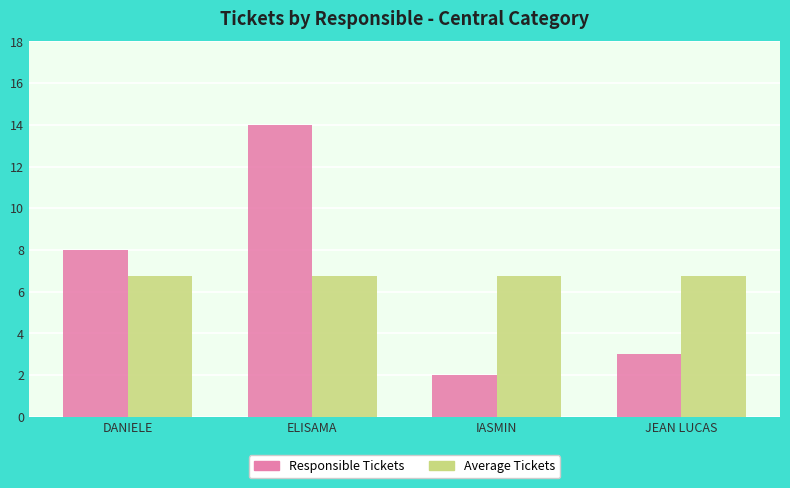

How many distinct data groups are displayed?

2